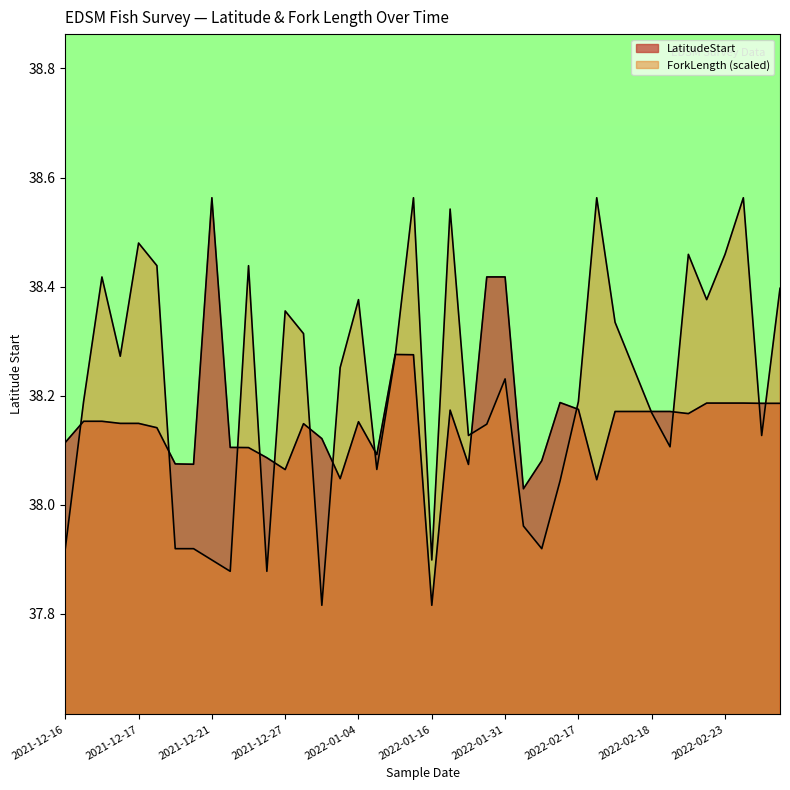

In LatitudeStart, how many points are higher than both neighbors (excluding endpoints)?

6